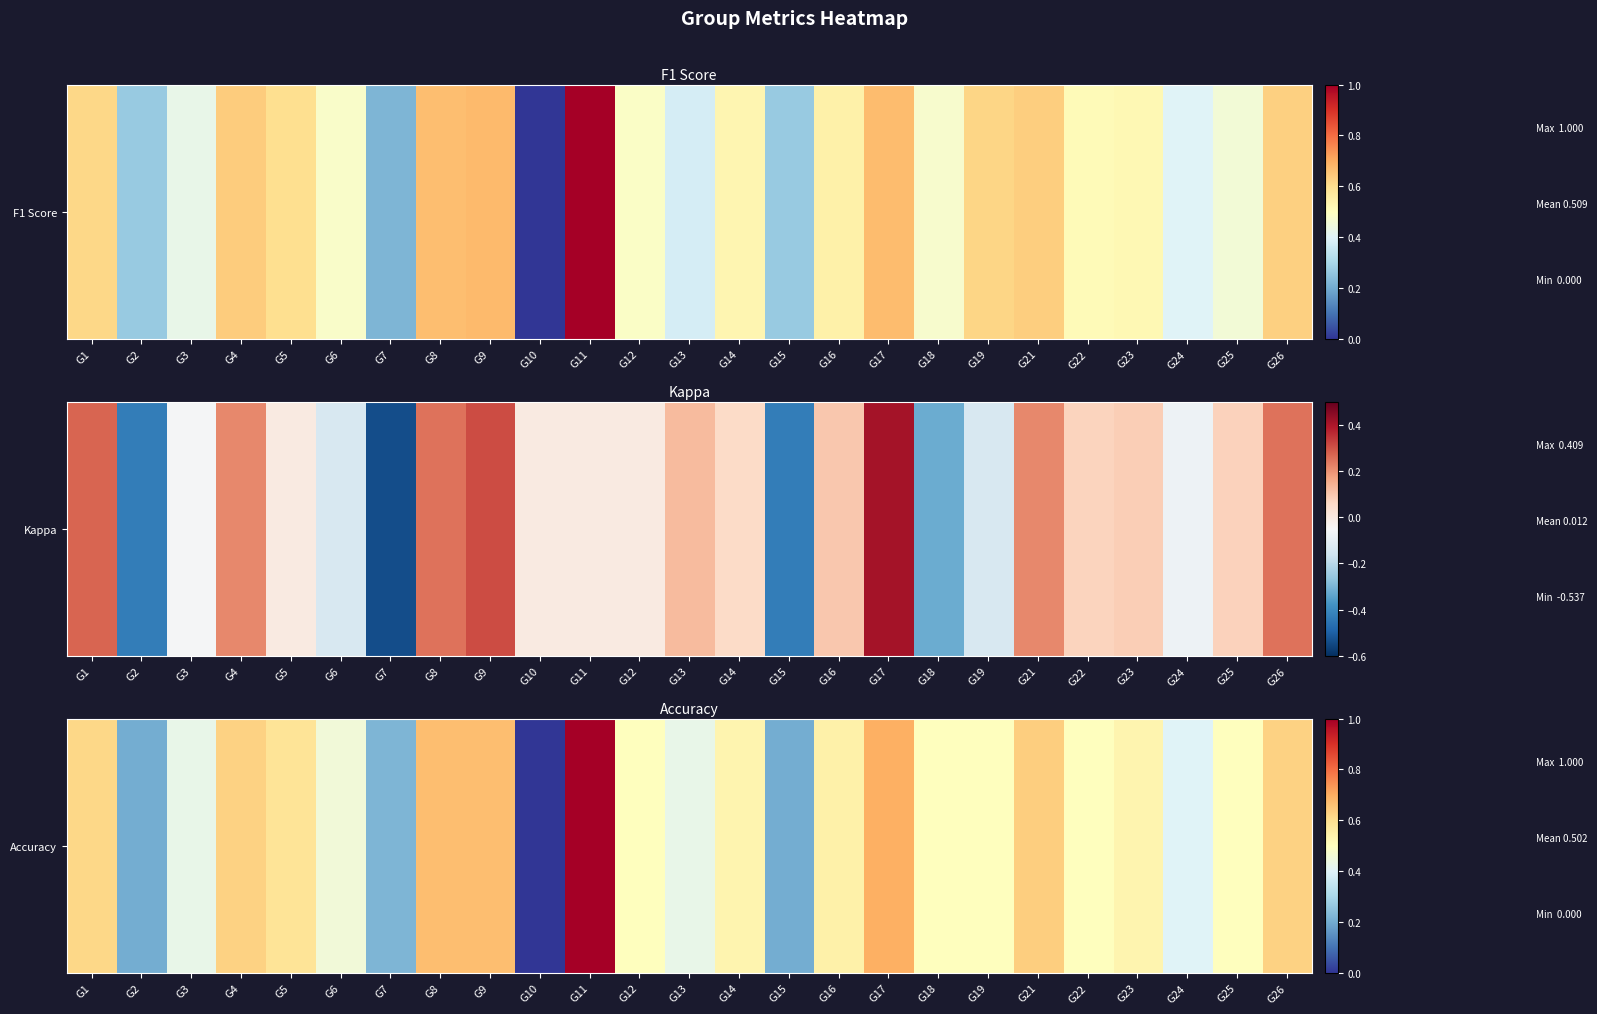

How many values are between 0 and 1?

25